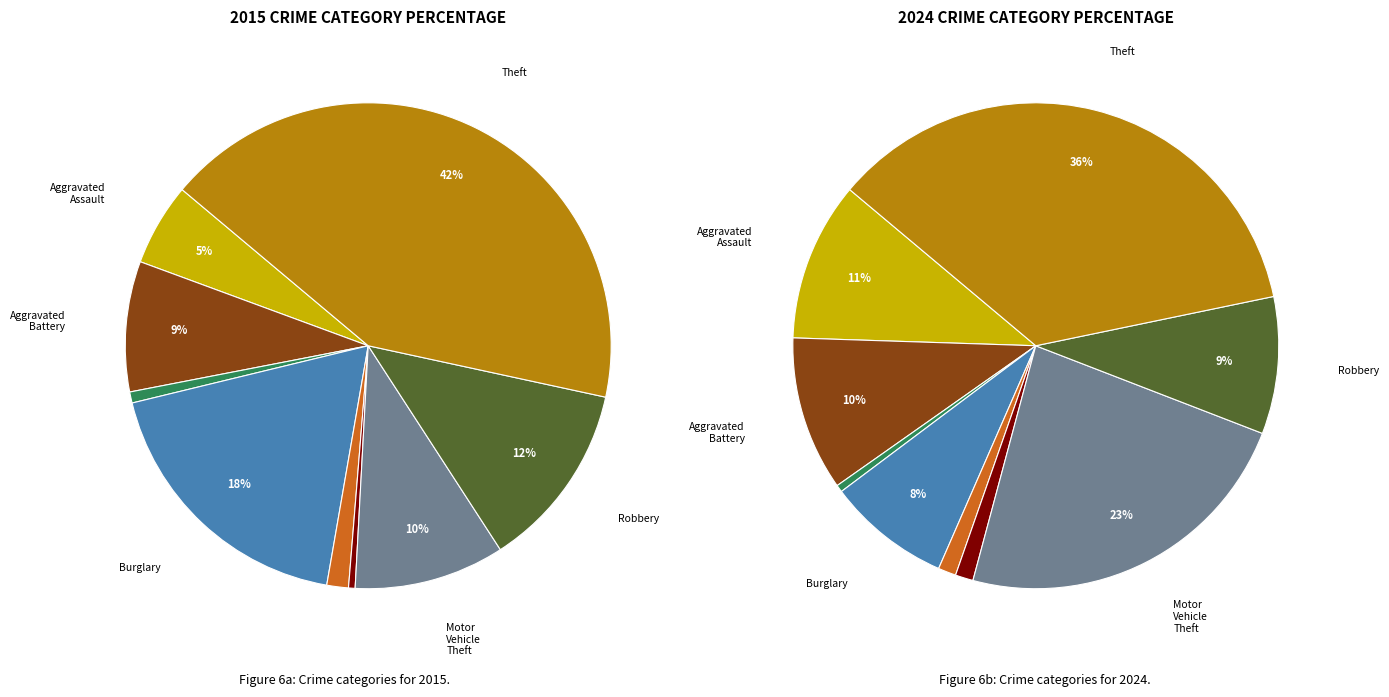

Is it true that 8 is 50% of the pie?

False